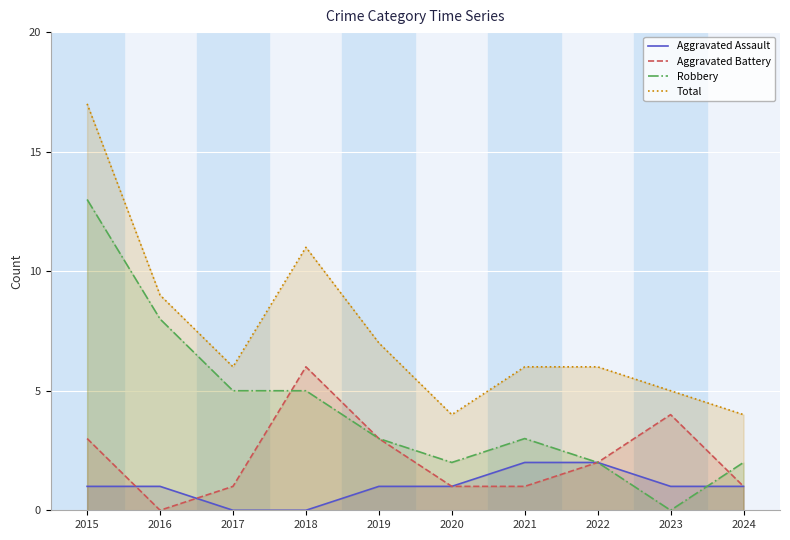

True or false: Total and Aggravated Battery intersect in this chart.

False